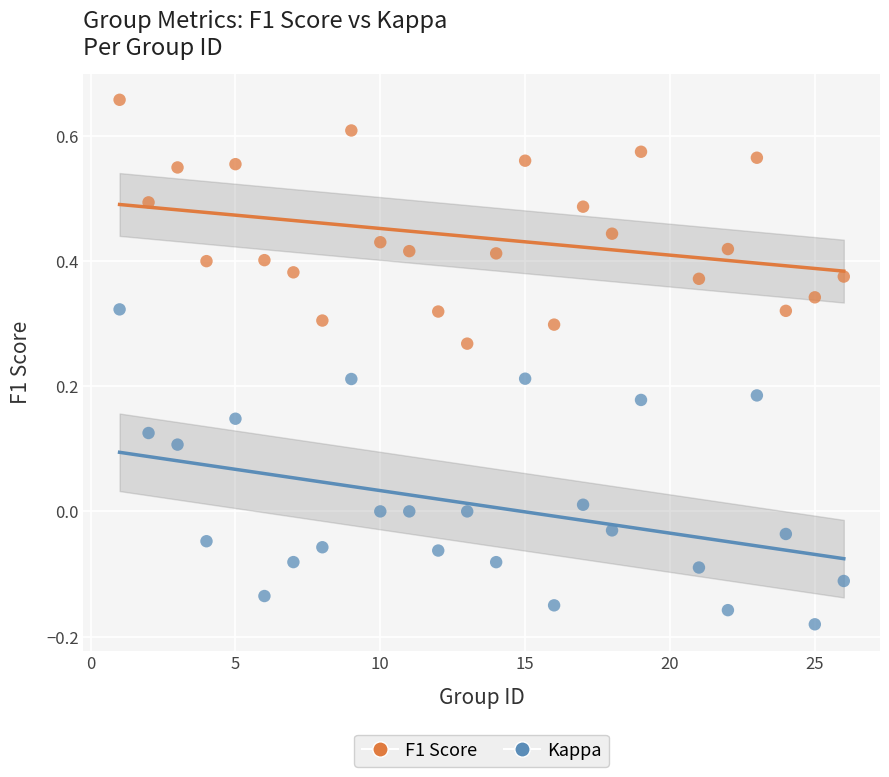

Across all data points, what is the range of X values (max minus min)?

25.0